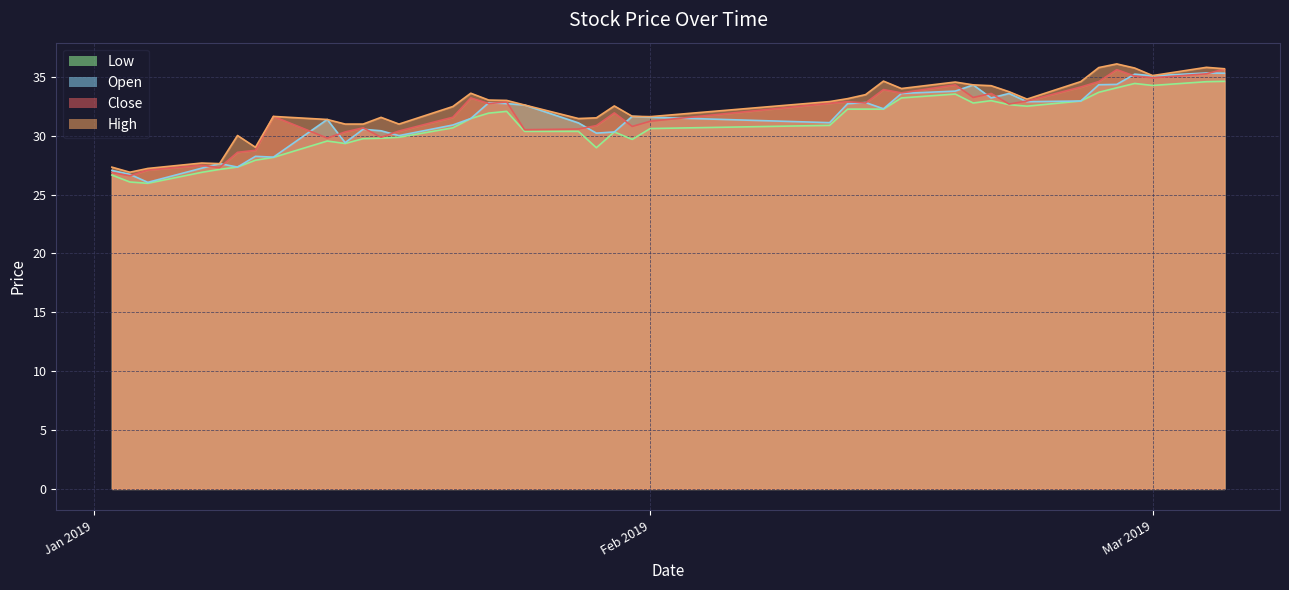

The value of high at 2019-02-22 is 33.1. True or false?

True